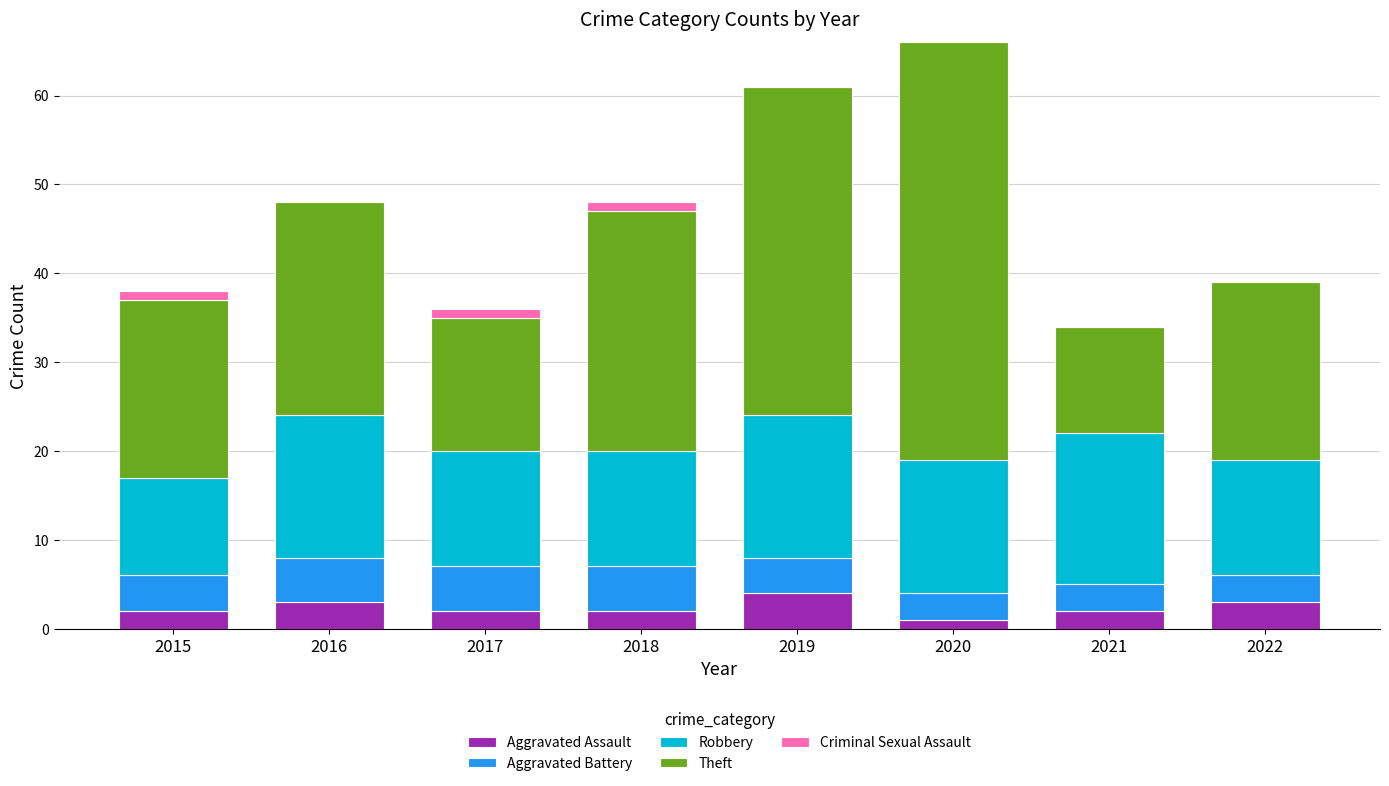

What is the total value across all series at 2016?

48